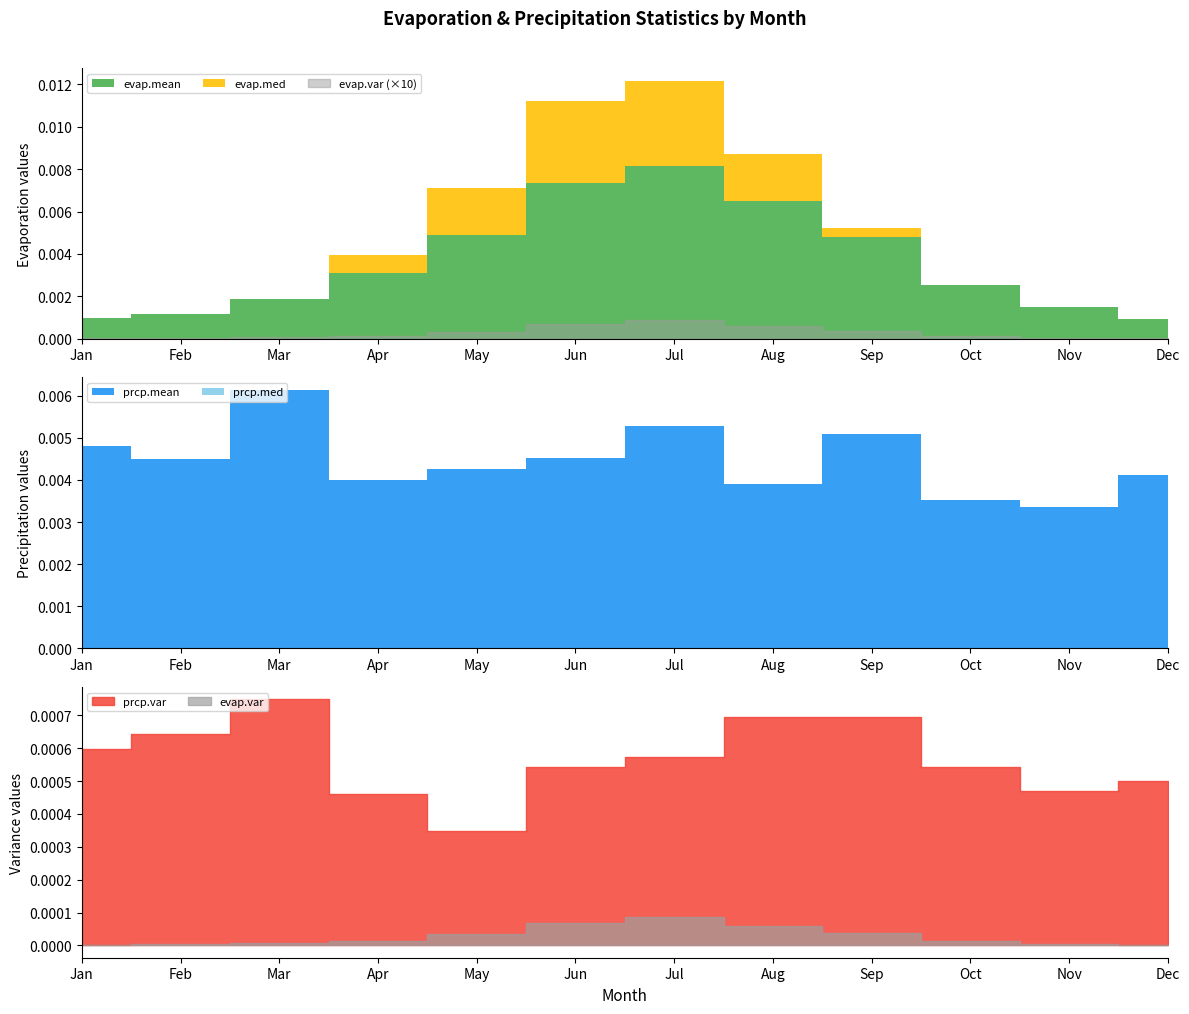

How many lines are shown in the chart?

6